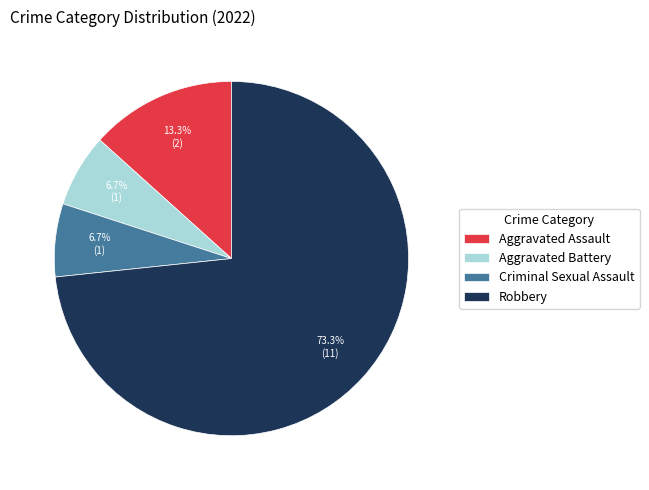

What is the ratio of the value at Criminal Sexual Assault to the value at Aggravated Battery?

1.0